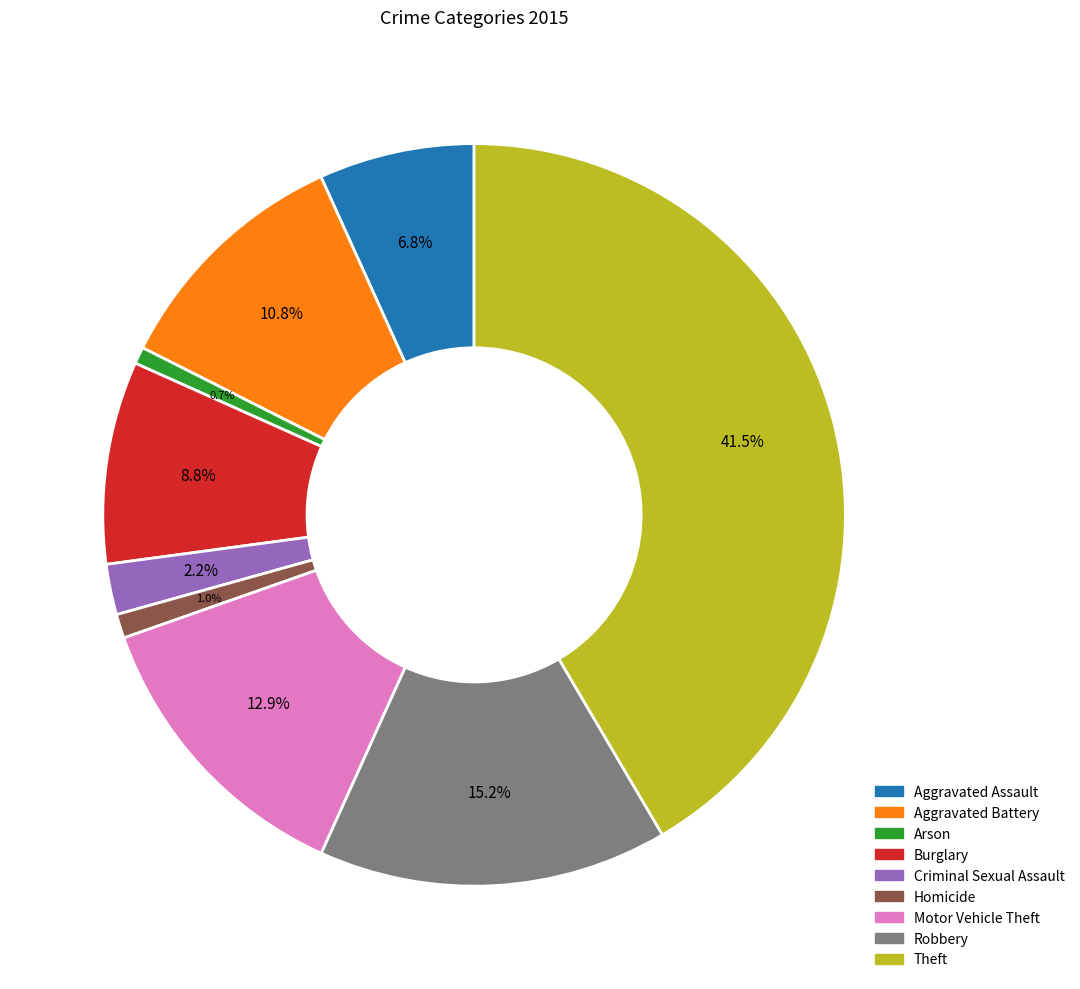

Which category has the biggest portion of the pie?

Theft